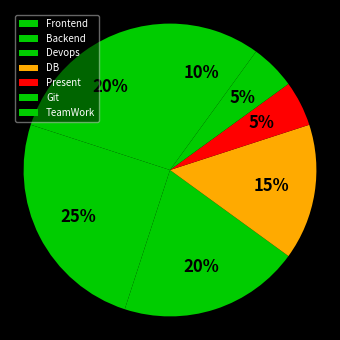

How many slices are in this pie chart?

7